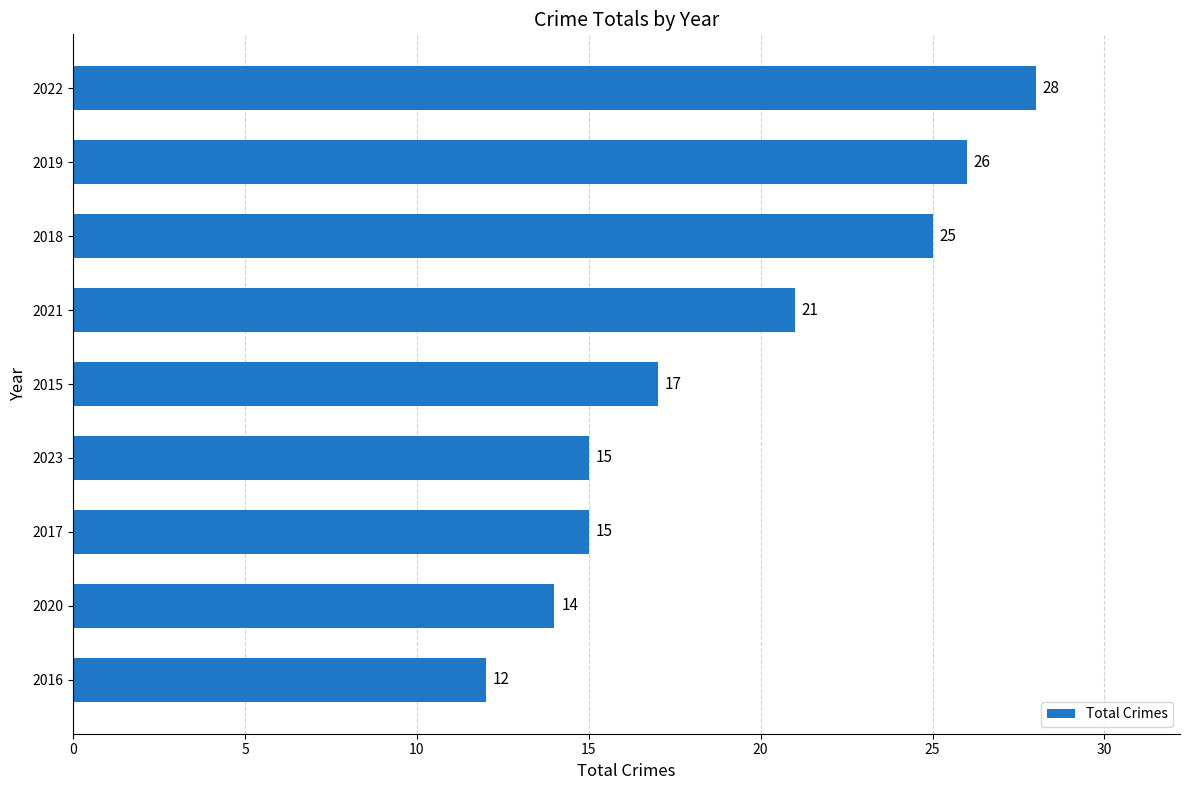

What is the maximum value shown in the chart?

28